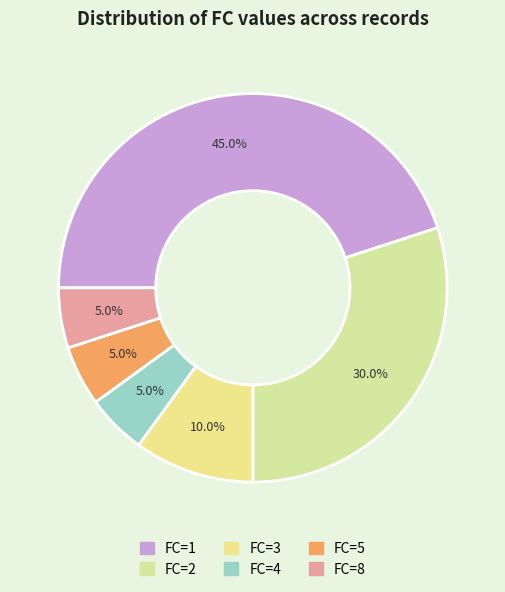

How many slices are in this pie chart?

6